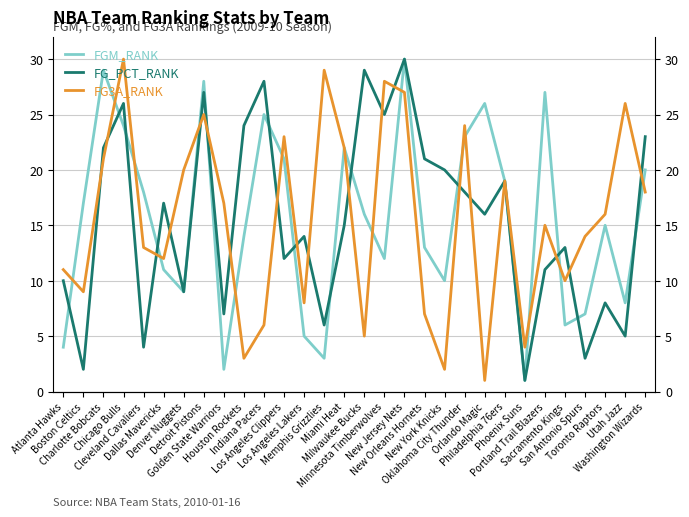

How many lines are shown in the chart?

3